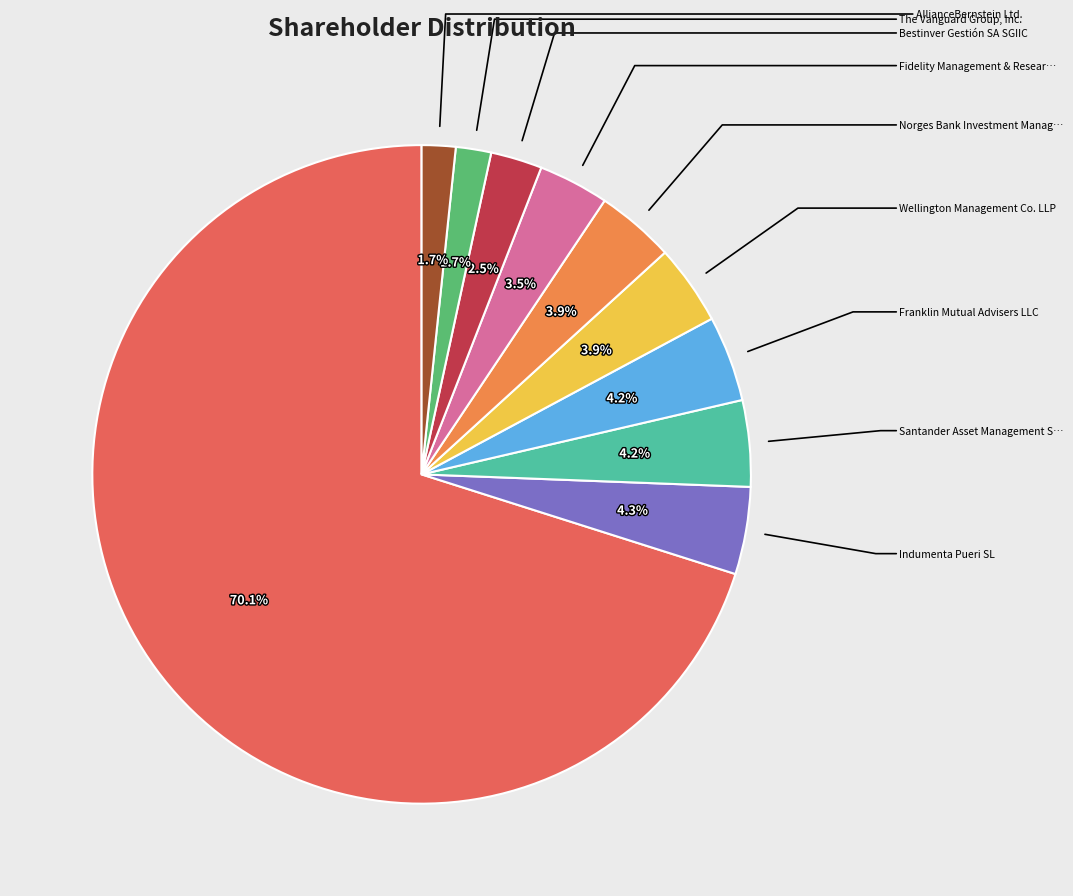

How many segments does this pie chart have?

10